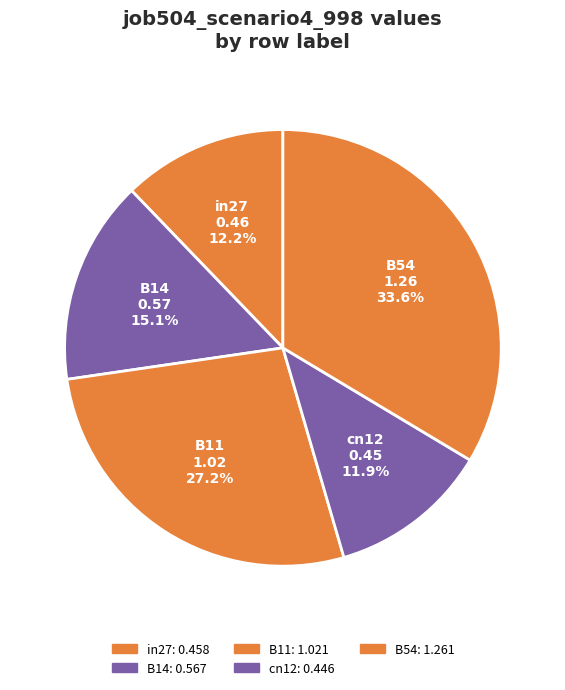

Does B14 represent more than half of the total?

No